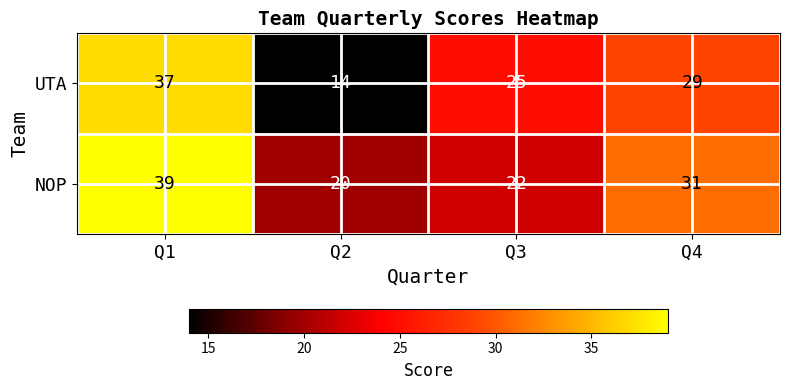

Reading right to left, what are all the values shown in this chart?

UTA: Q4=29	Q3=25	Q2=14	Q1=37
NOP: Q4=31	Q3=22	Q2=20	Q1=39